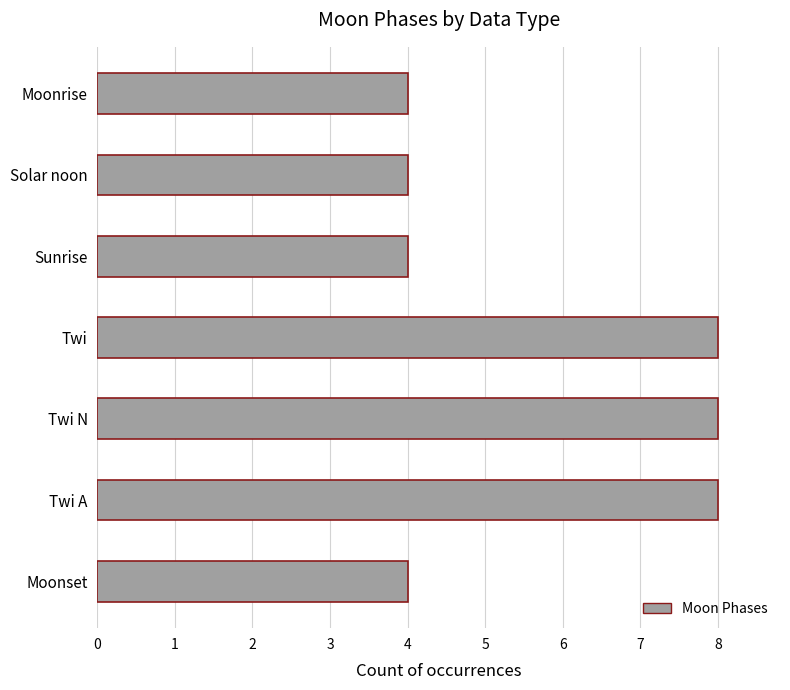

Reading bottom to top, list all the values displayed in this chart.

4	8	8	8	4	4	4